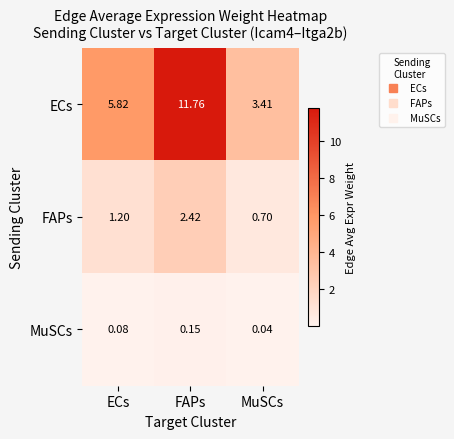

Which category has the lowest value across all series?

MuSCs